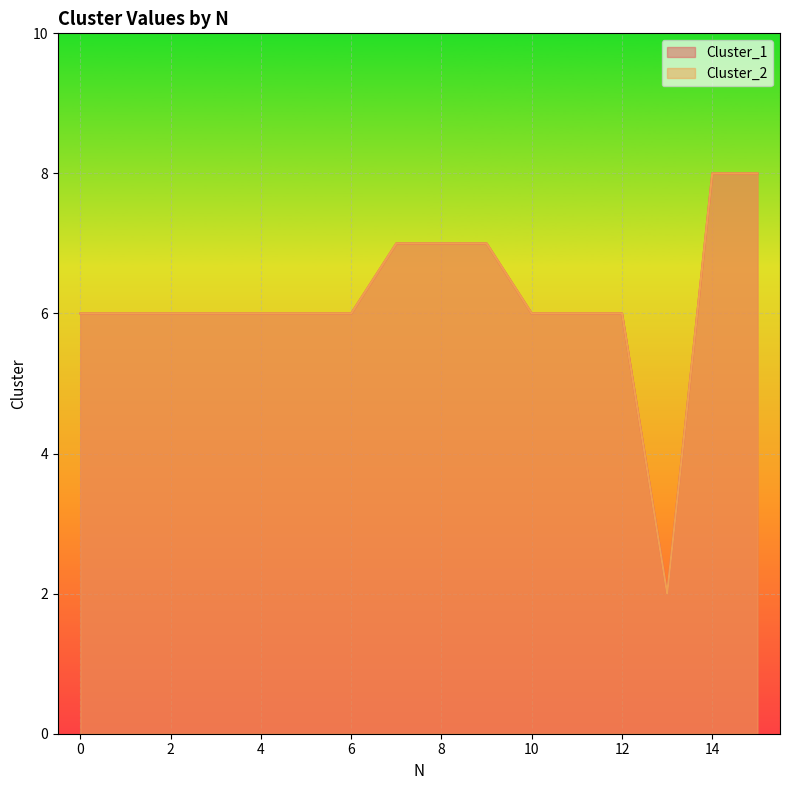

How many data points in Cluster_2 are less than 6?

1